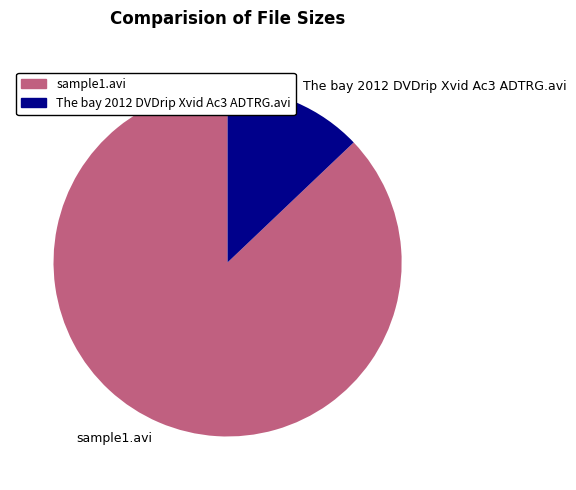

The sample1.avi slice represents 87% of the pie. True or false?

True